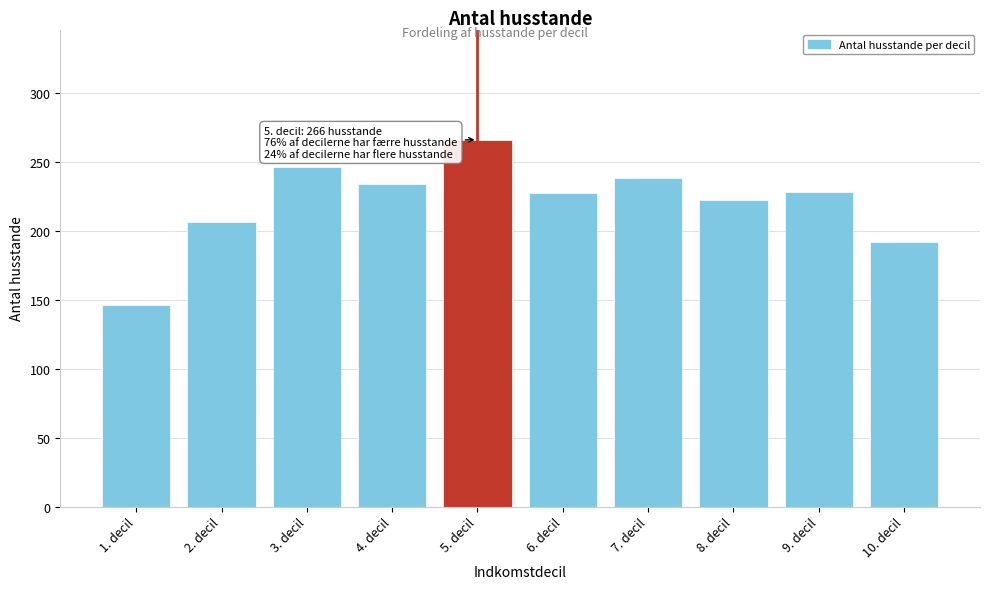

What is the sum of all values?

2205